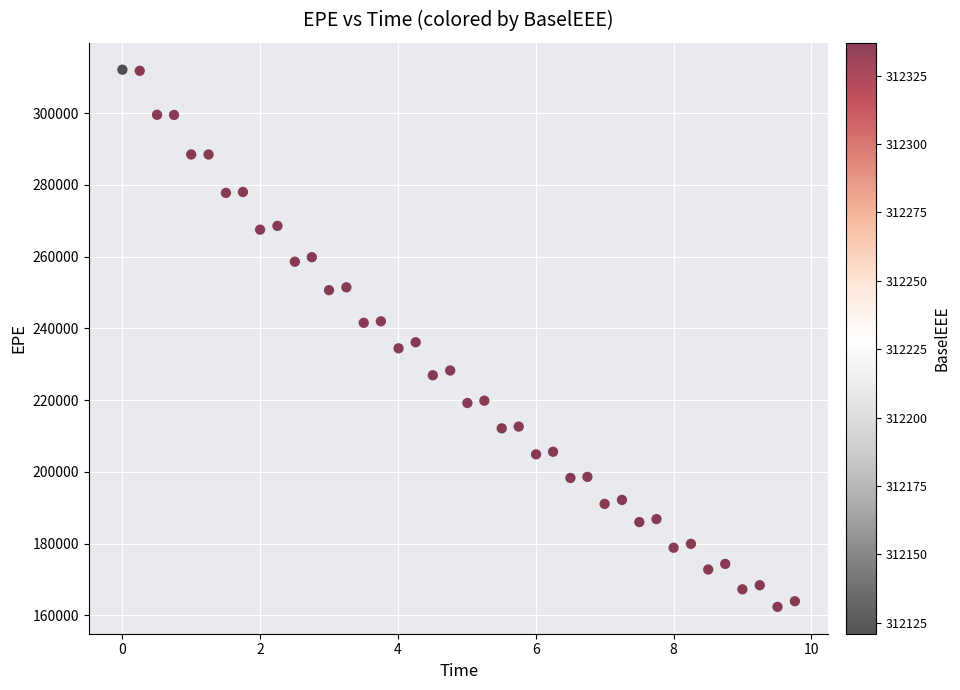

What is the range of Y values (max minus min)?

149751